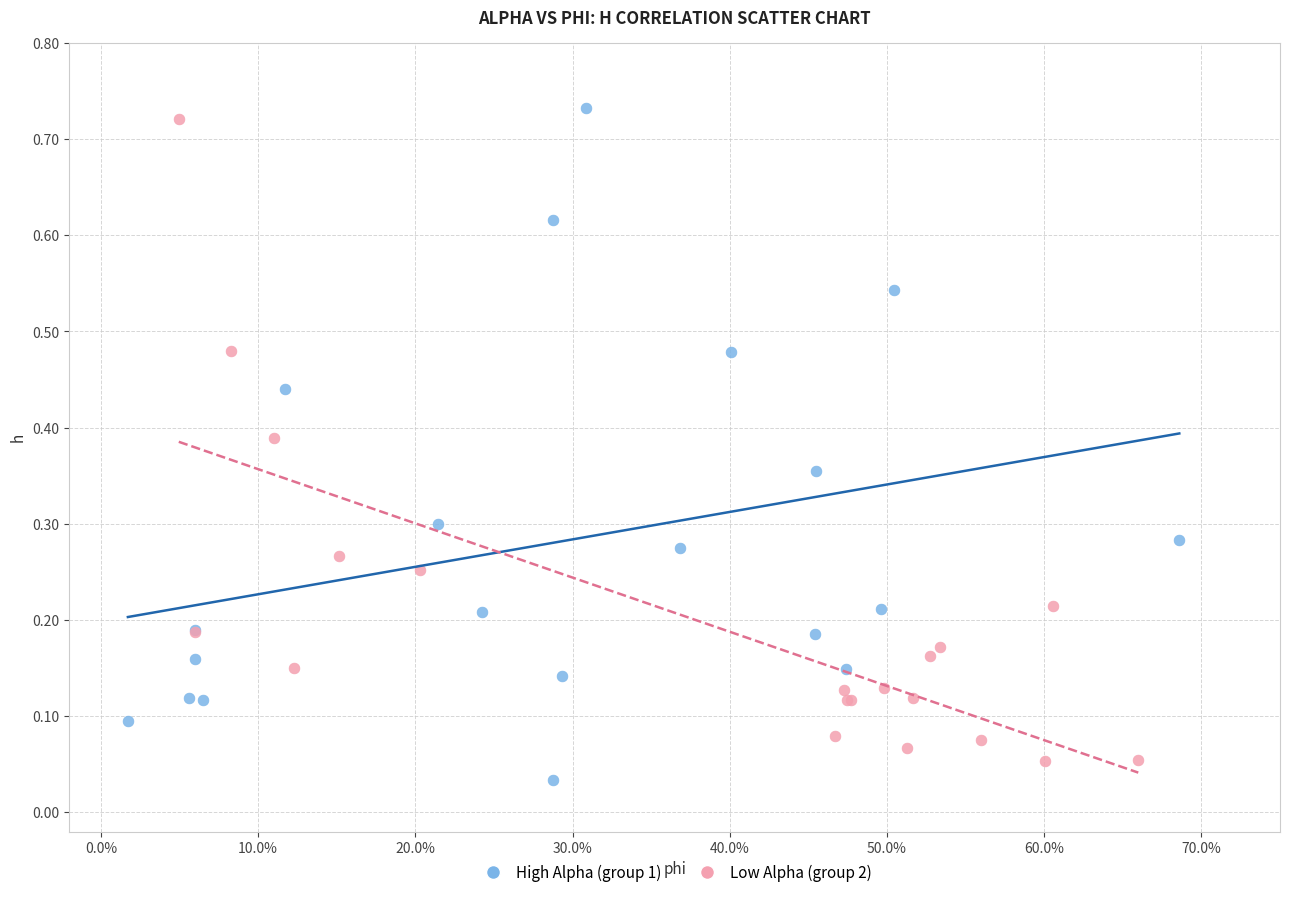

What are all the series names shown in the legend?

High Alpha (group 1), Low Alpha (group 2)